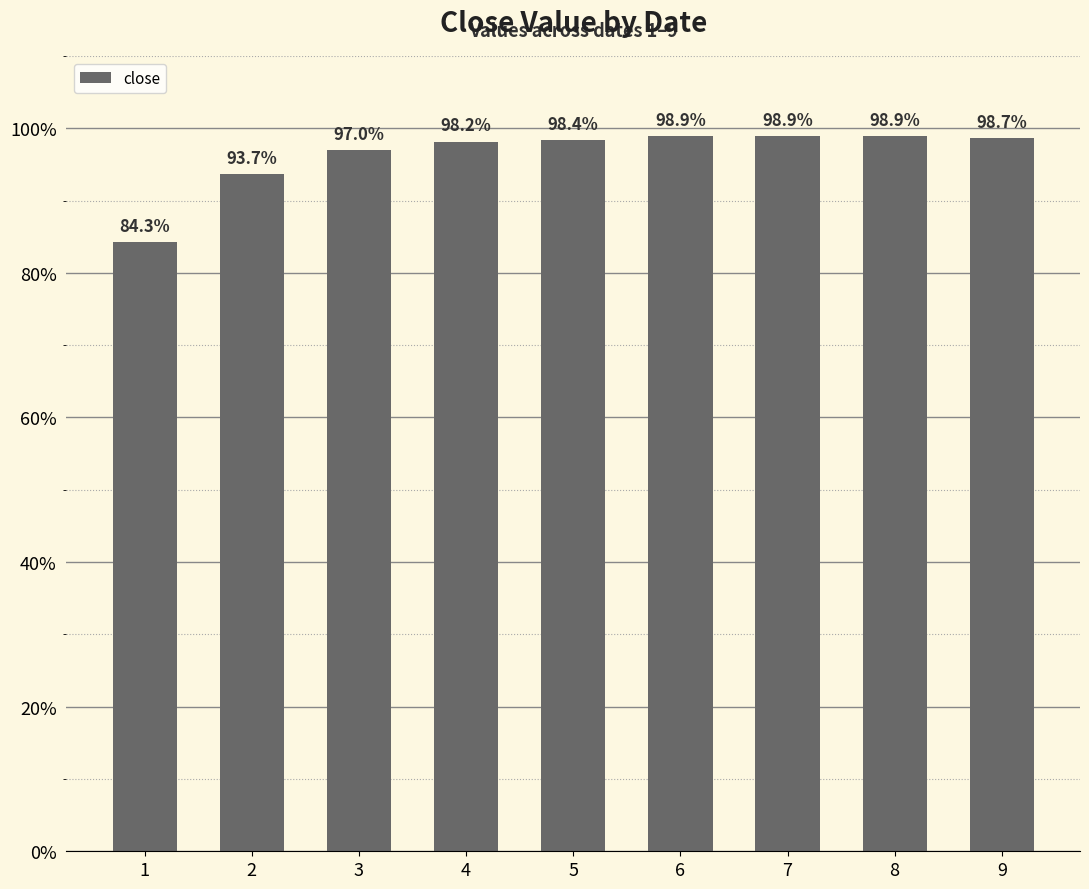

Reading left to right, what are all the values shown in this chart?

1=0.8	2=0.9	3=1.0	4=1.0	5=1.0	6=1.0	7=1.0	8=1.0	9=1.0